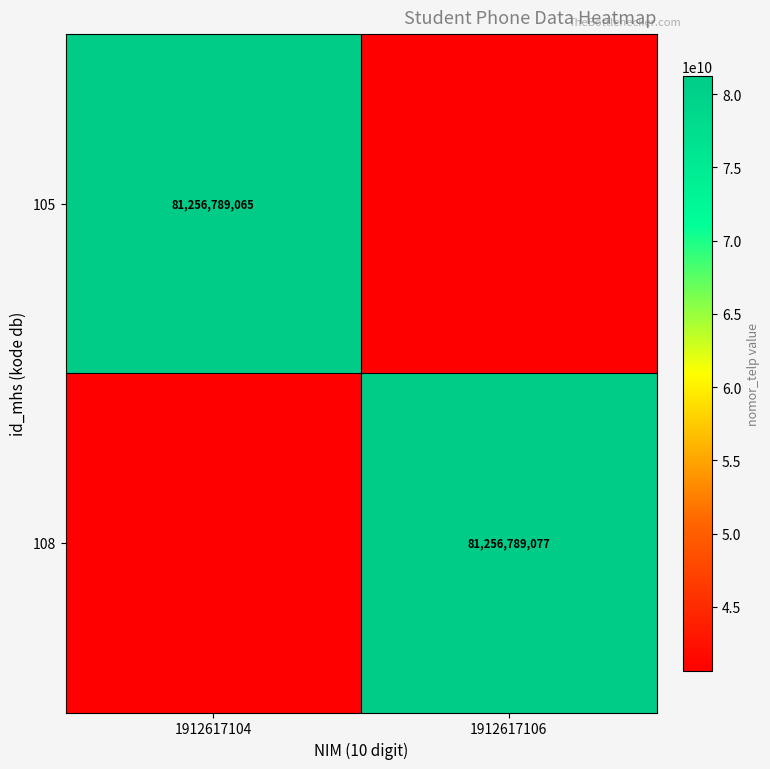

Is it true that 105 equals 123616431987.5 at 1912617104?

False